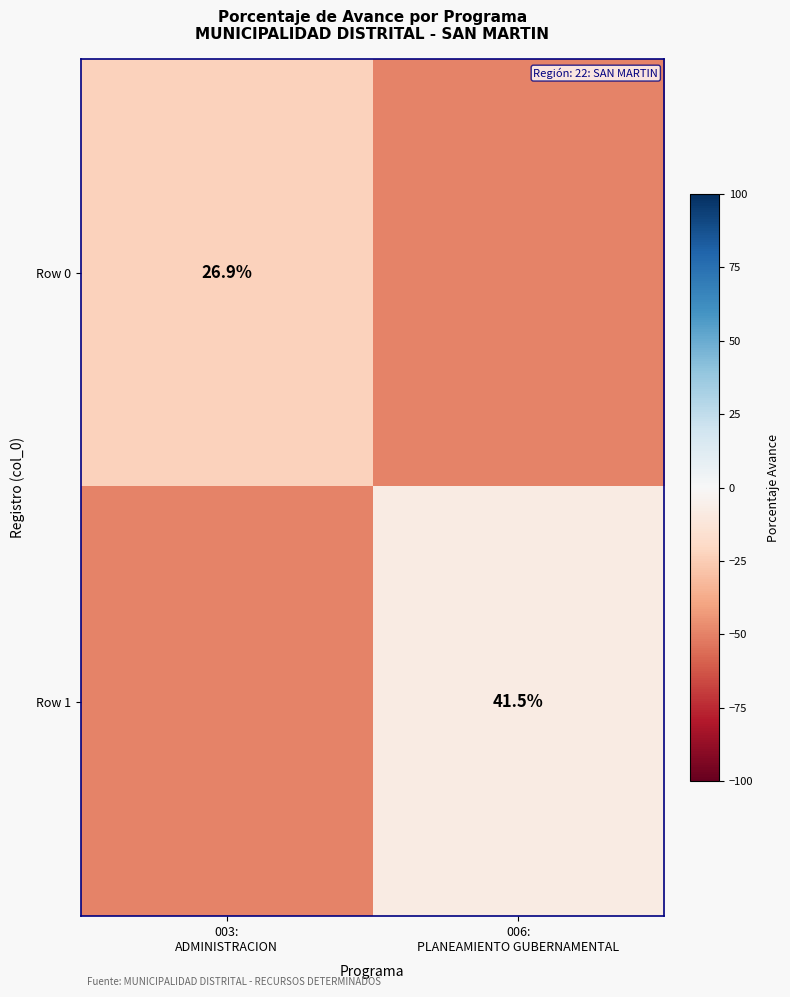

Which series has the largest total across all categories?

Row 1